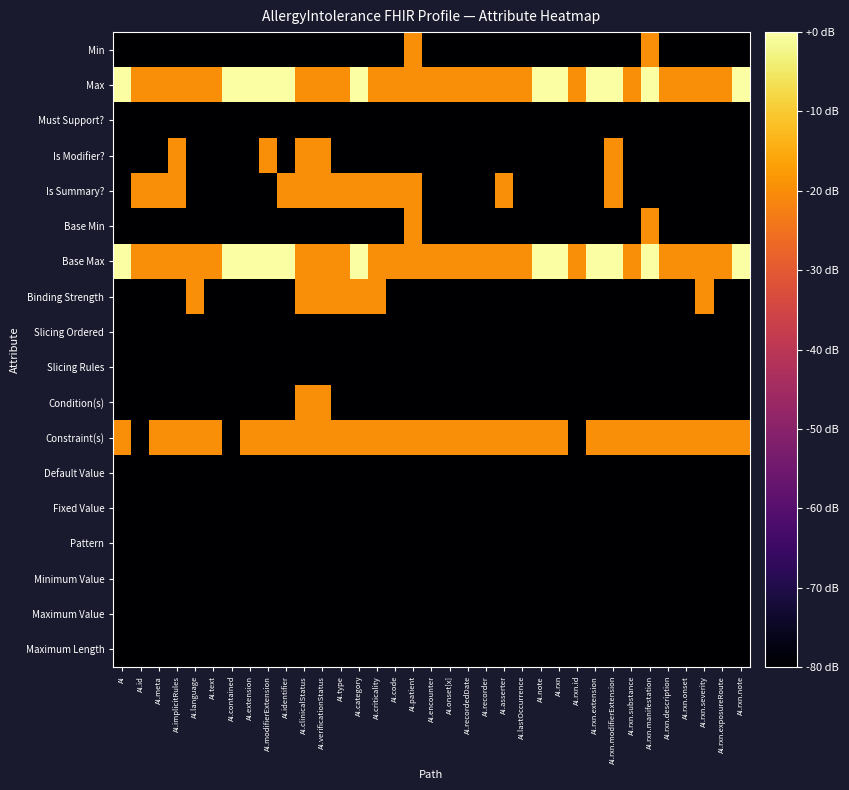

What is the difference between the highest and lowest values at AI.rxn.extension?

80